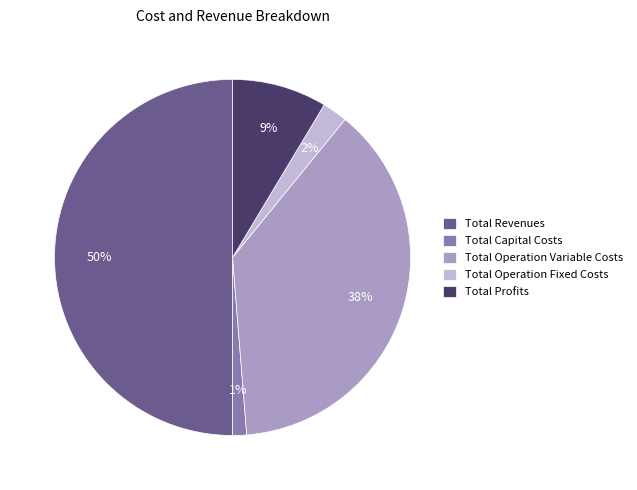

Which slice is the largest?

Total Revenues